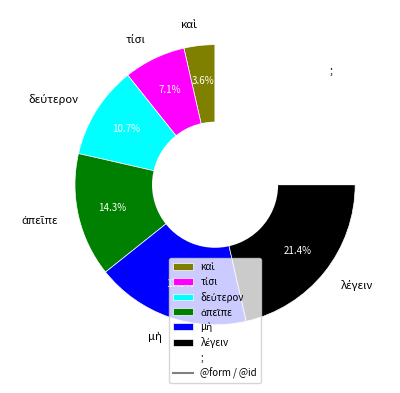

How many segments does this pie chart have?

7